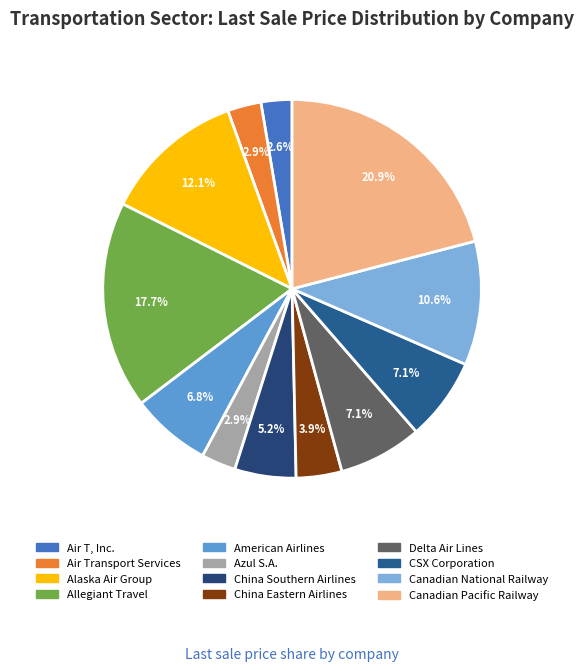

Rank the categories by value from highest to lowest.

Canadian Pacific Railway, Allegiant Travel, Alaska Air Group, Canadian National Railway, Delta Air Lines, CSX Corporation, American Airlines, China Southern Airlines, China Eastern Airlines, Azul S.A., Air Transport Services, Air T, Inc.